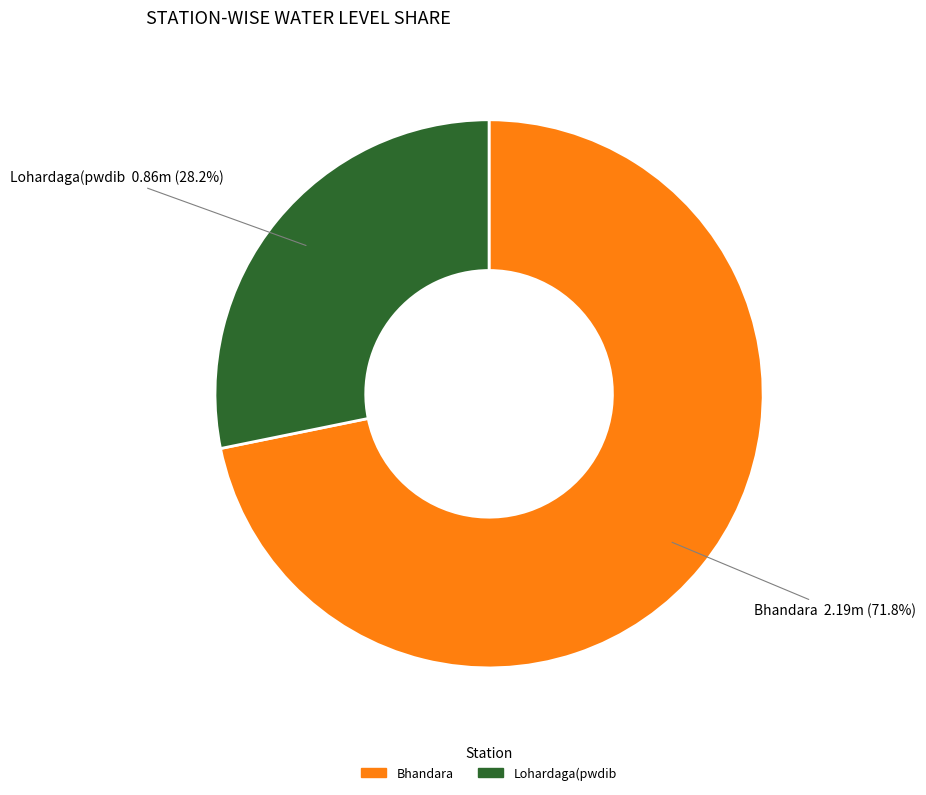

How many slices are in this pie chart?

2